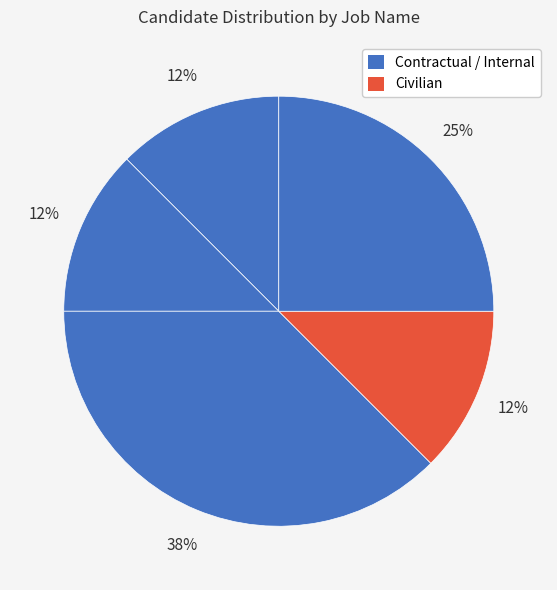

How many segments does this pie chart have?

5